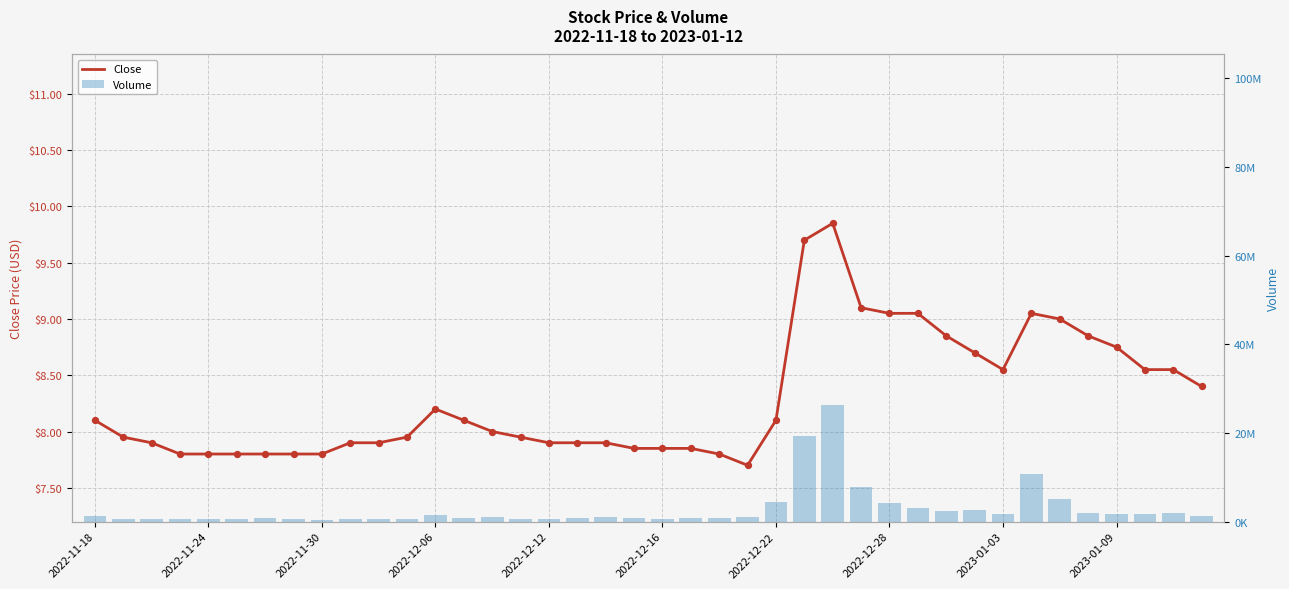

What are all the series names shown in the legend?

Close, Volume